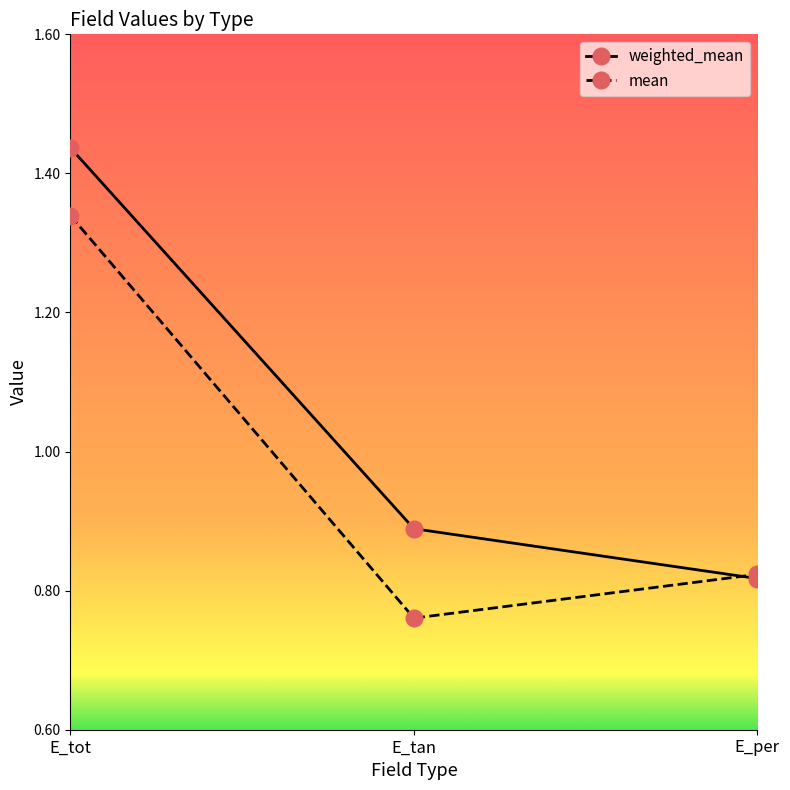

At how many categories does at least one series exceed 1?

1